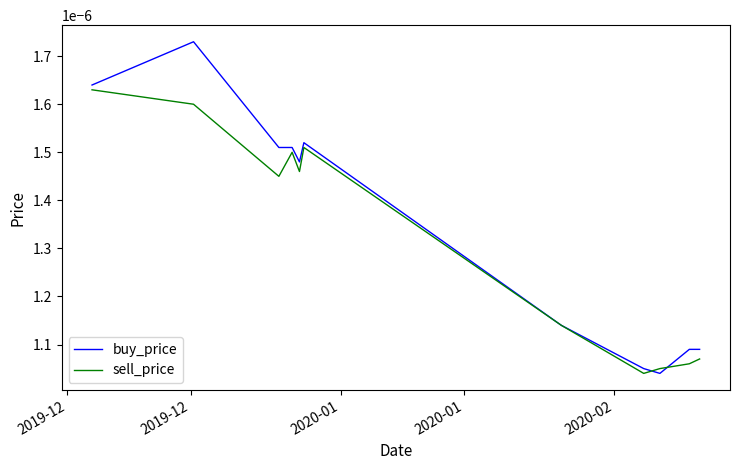

Which series has the widest spread of values?

buy_price